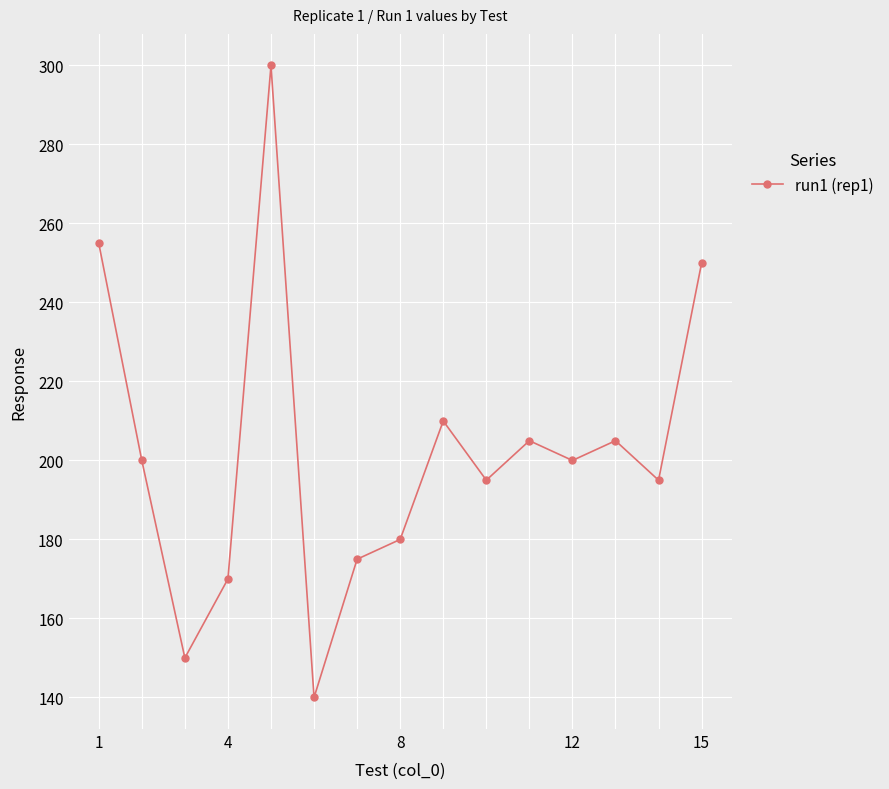

How many interior local peaks (higher than both neighbors) does the data have?

4